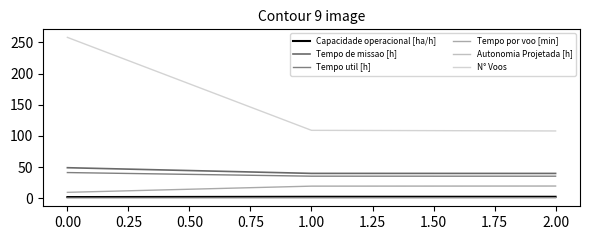

What is the difference between the maximum and minimum values in the Tempo por voo [min] series?

10.1